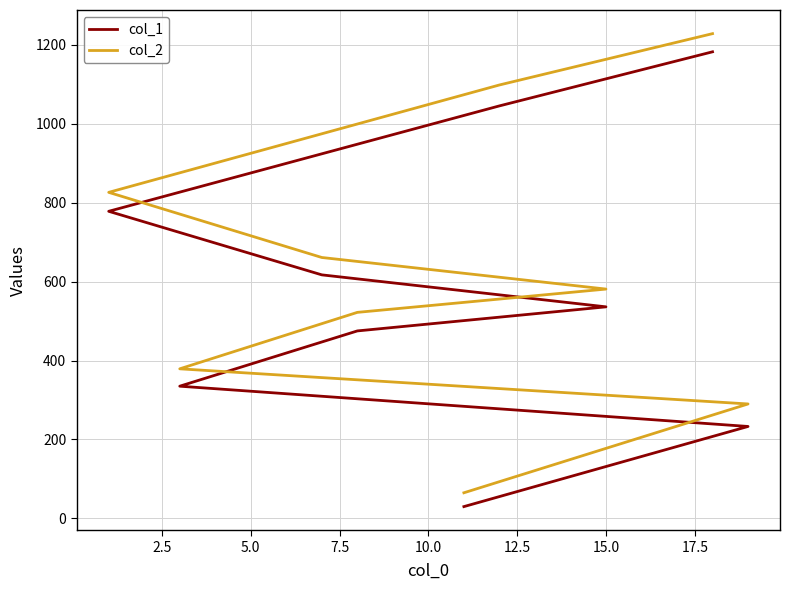

What is the value of the col_1 point at the 9th from the left?

1182